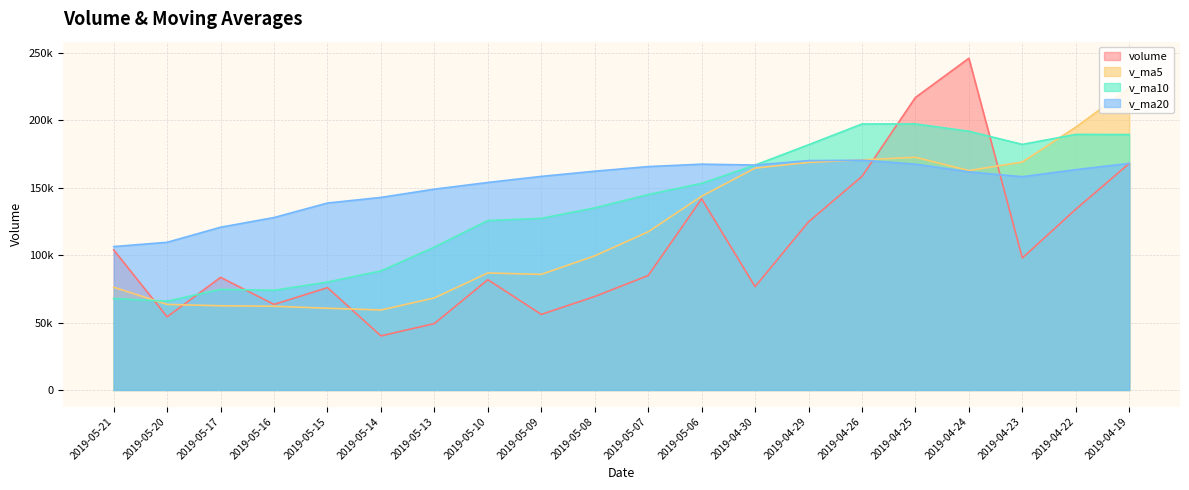

What is the highest value of the v_ma20 series?

170401.8